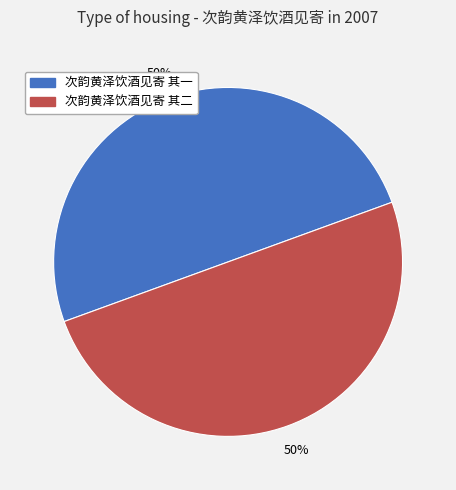

Is it true that 次韵黄泽饮酒见寄 其二 is 50% of the pie?

True